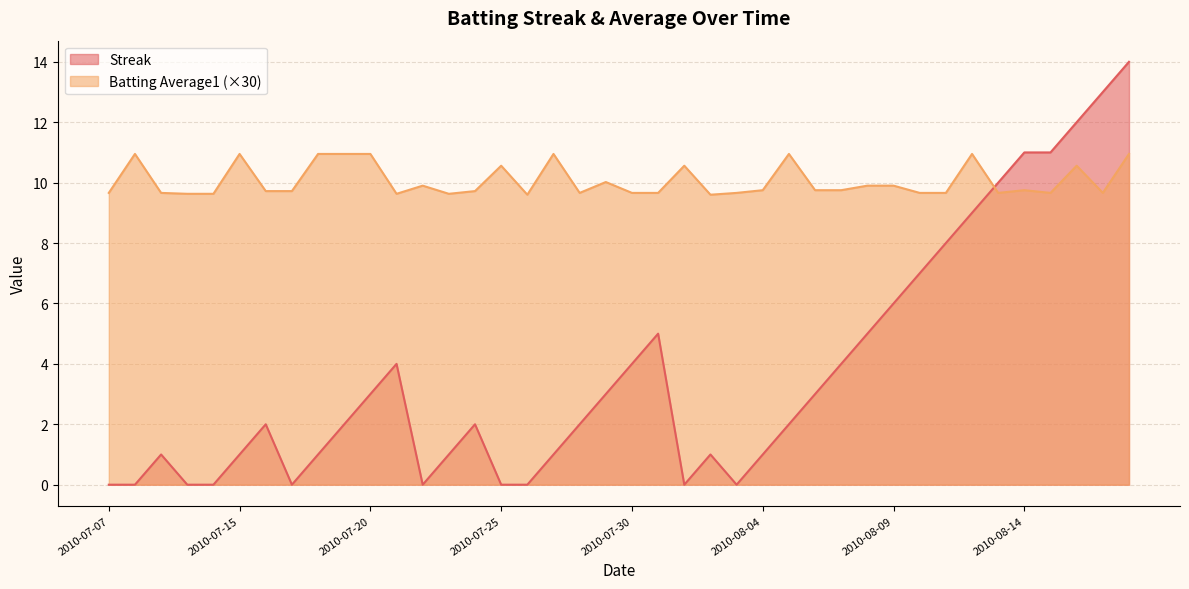

Reading right to left, what are all the values shown in this chart?

Streak: 14.0	13.0	12.0	11.0	11.0	10.0	9.0	8.0	7.0	6.0	5.0	4.0	3.0	2.0	1.0	0.0	1.0	0.0	5.0	4.0	3.0	2.0	1.0	0.0	0.0	2.0	1.0	0.0	4.0	3.0	2.0	1.0	0.0	2.0	1.0	0.0	0.0	1.0	0.0	0.0
Batting Average1: 10.9	9.7	10.6	9.7	9.8	9.7	10.9	9.7	9.7	9.9	9.9	9.8	9.8	10.9	9.8	9.7	9.6	10.6	9.7	9.7	10.0	9.7	10.9	9.6	10.6	9.7	9.6	9.9	9.6	10.9	10.9	10.9	9.7	9.7	10.9	9.6	9.6	9.7	10.9	9.7